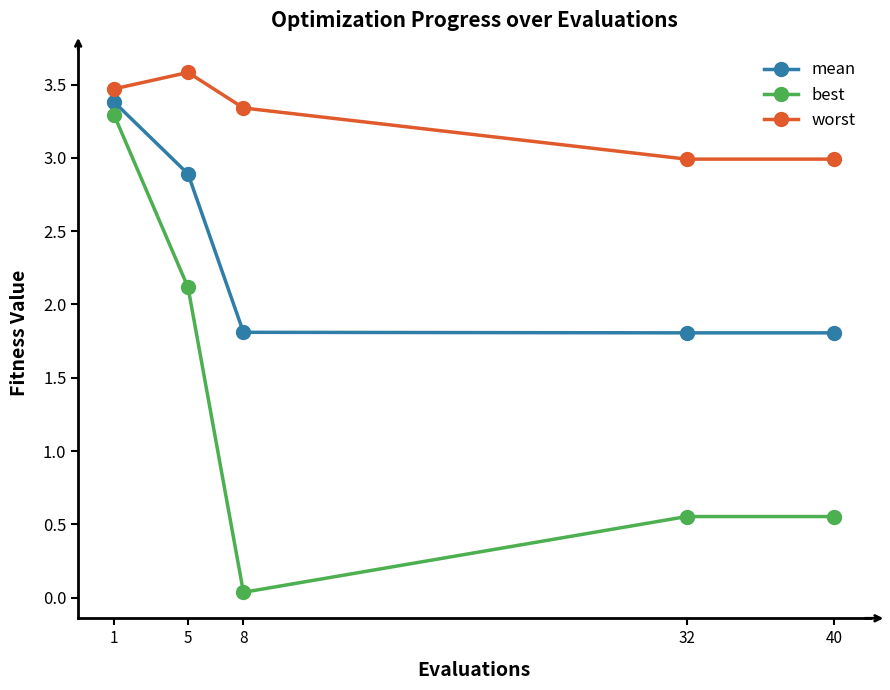

The value of worst at 40 is 3.0. True or false?

True